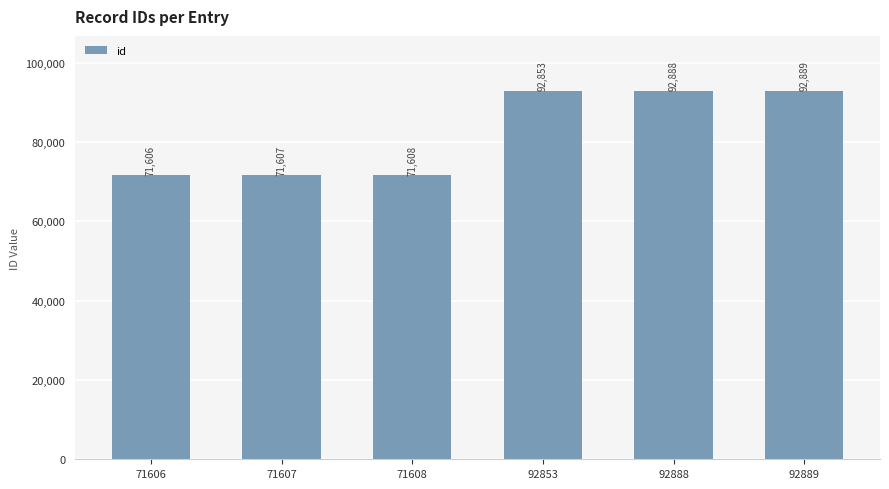

Is it true that the value at 92853 is 38371?

False